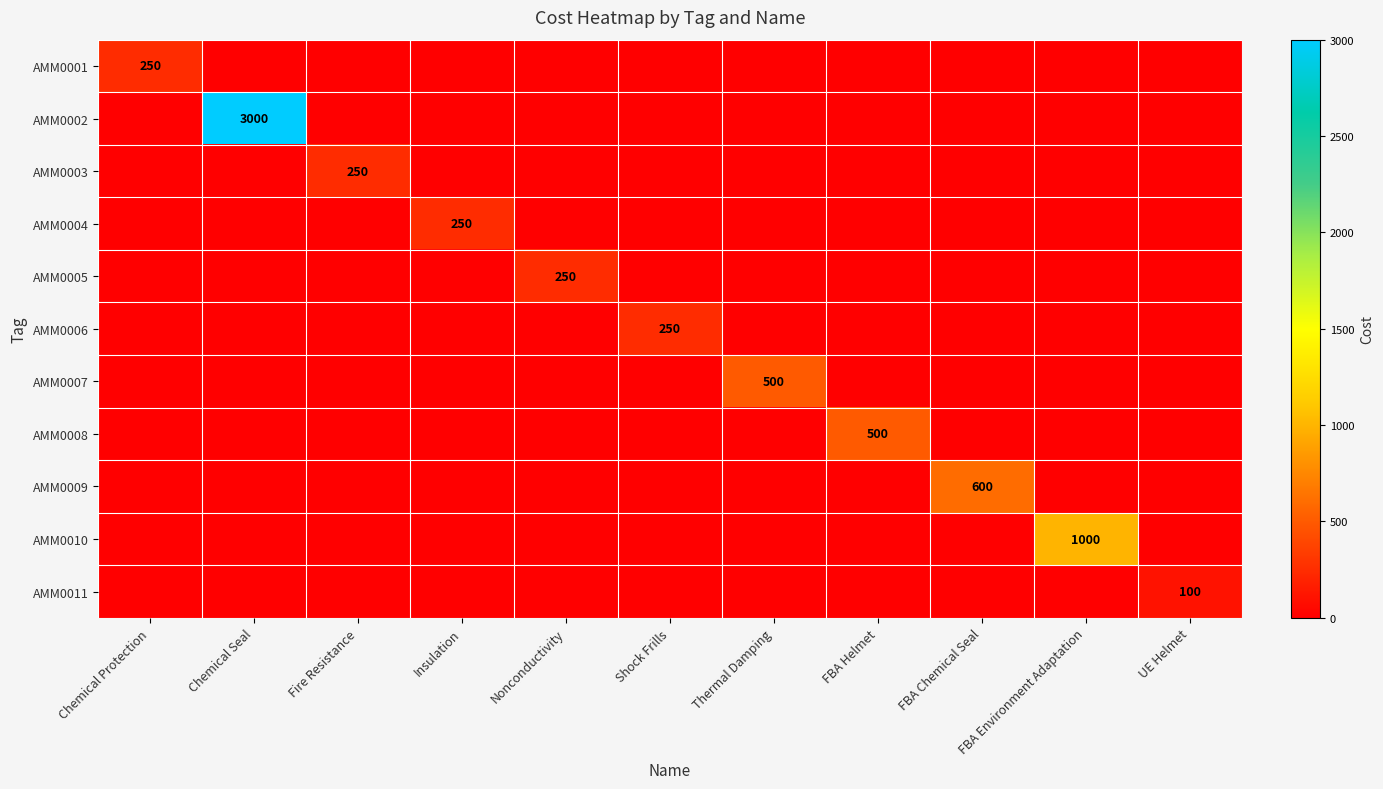

The AMM0005 series shows 250 at Nonconductivity. True or false?

True